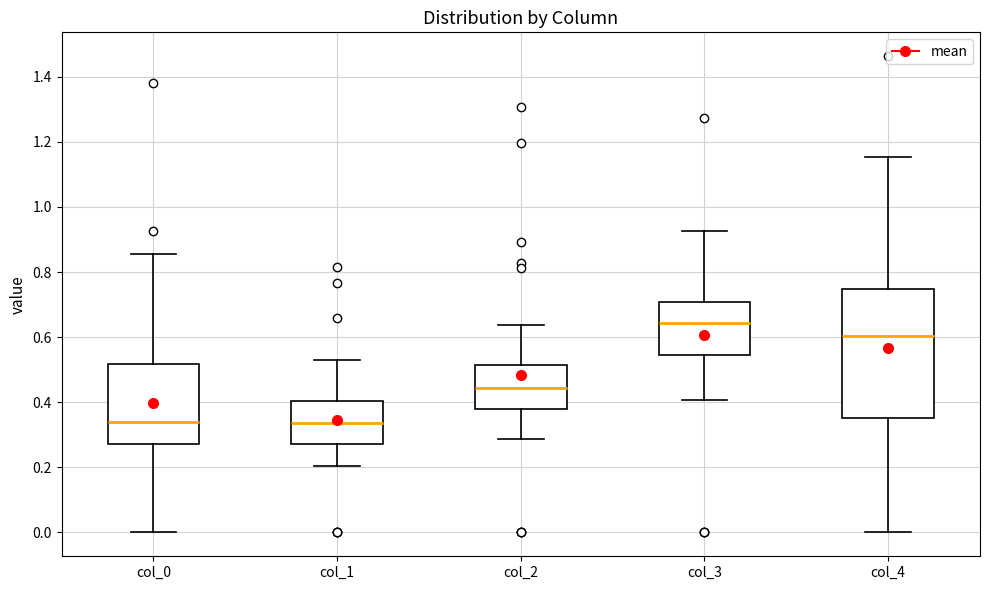

Reading left to right, read every box against the y-axis: the position of its median line, the range the box covers, and the ends of its whiskers. The values are not printed on the chart, so give them approximately, as read against the axis.

col_0: median 0.34, box 0.28 to 0.52, whiskers 0.00 to 0.86
col_1: median 0.34, box 0.28 to 0.40, whiskers 0.20 to 0.54
col_2: median 0.44, box 0.38 to 0.52, whiskers 0.28 to 0.64
col_3: median 0.64, box 0.54 to 0.70, whiskers 0.40 to 0.92
col_4: median 0.60, box 0.36 to 0.74, whiskers 0.00 to 1.16